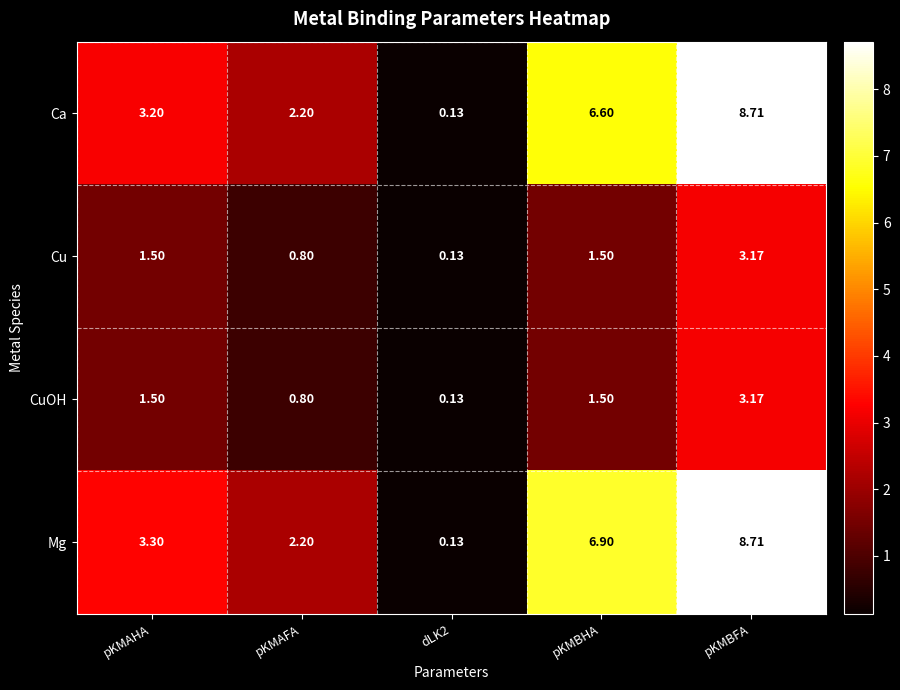

What is the total value across all series at pKMAHA?

9.5